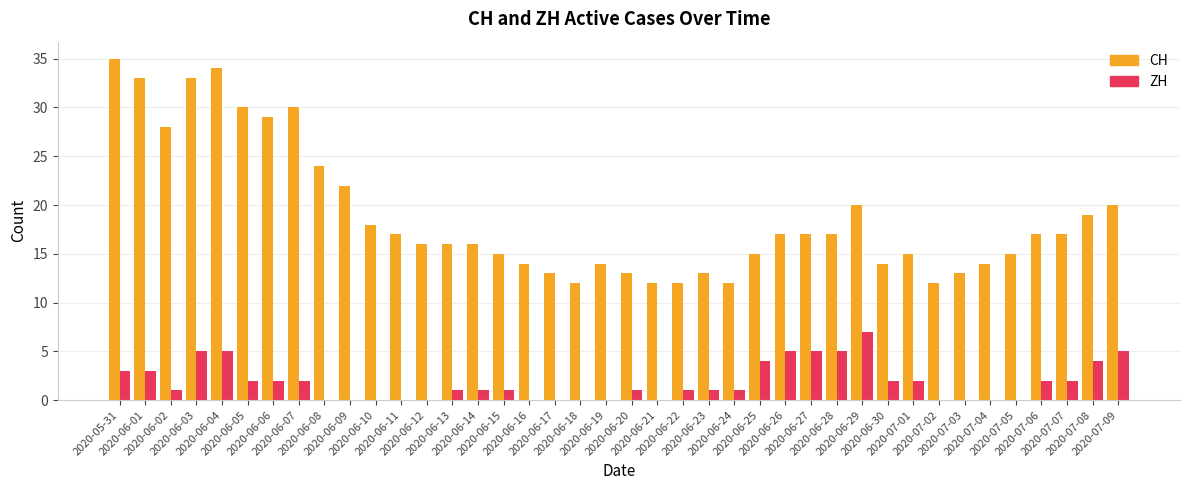

What is the sum of the ZH values at 2020-06-07 and 2020-06-09?

2